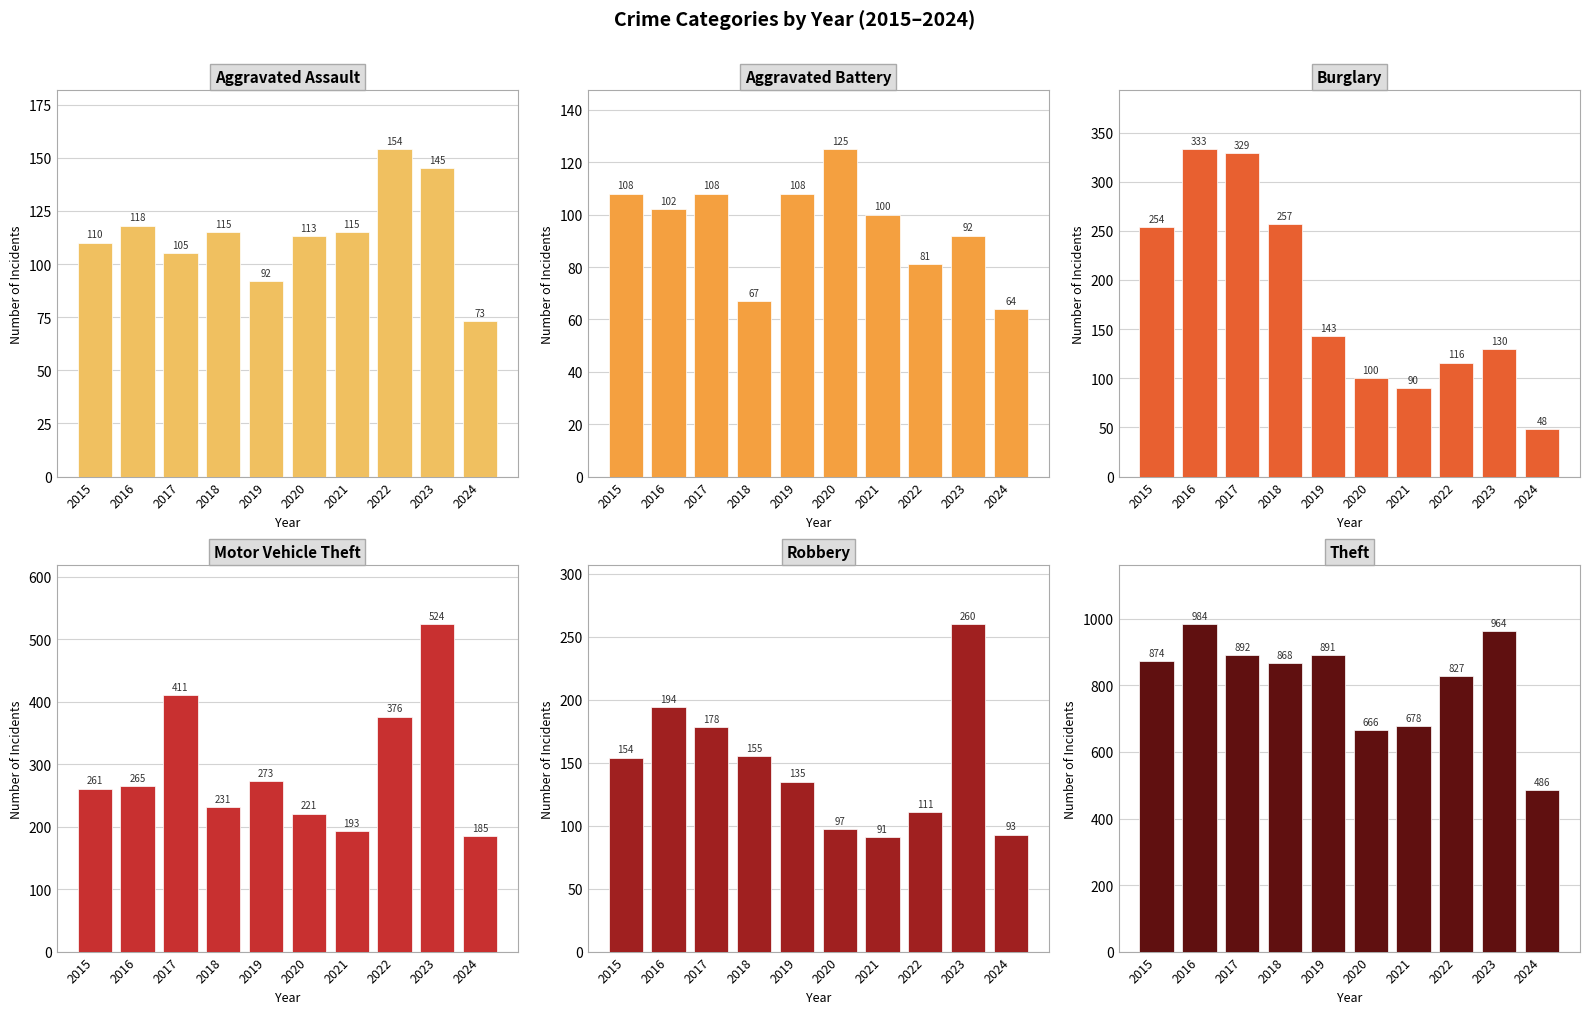

Reading left to right, extract all data points from this chart.

Aggravated Assault: 110	118	105	115	92	113	115	154	145	73
Aggravated Battery: 108	102	108	67	108	125	100	81	92	64
Burglary: 254	333	329	257	143	100	90	116	130	48
Motor Vehicle Theft: 261	265	411	231	273	221	193	376	524	185
Robbery: 154	194	178	155	135	97	91	111	260	93
Theft: 874	984	892	868	891	666	678	827	964	486